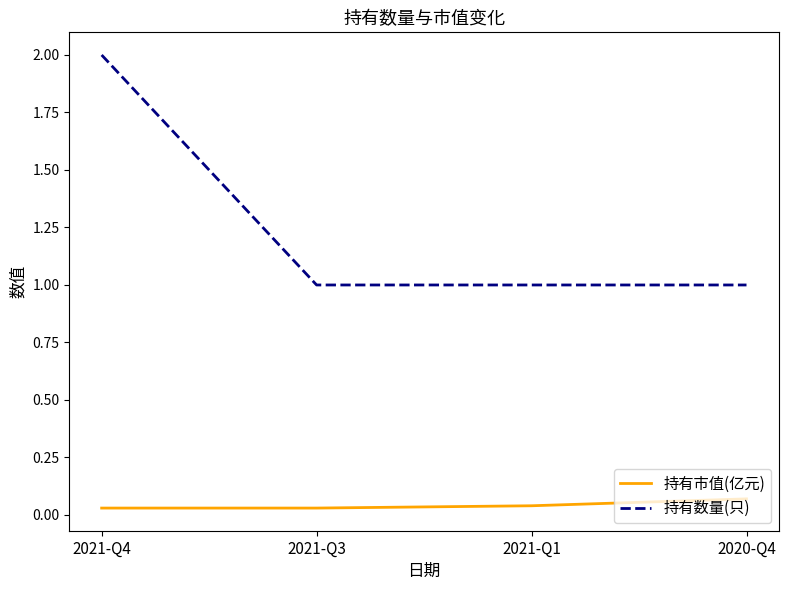

At 2020-Q4, list the series in order from smallest to largest.

持有市值(亿元), 持有数量(只)